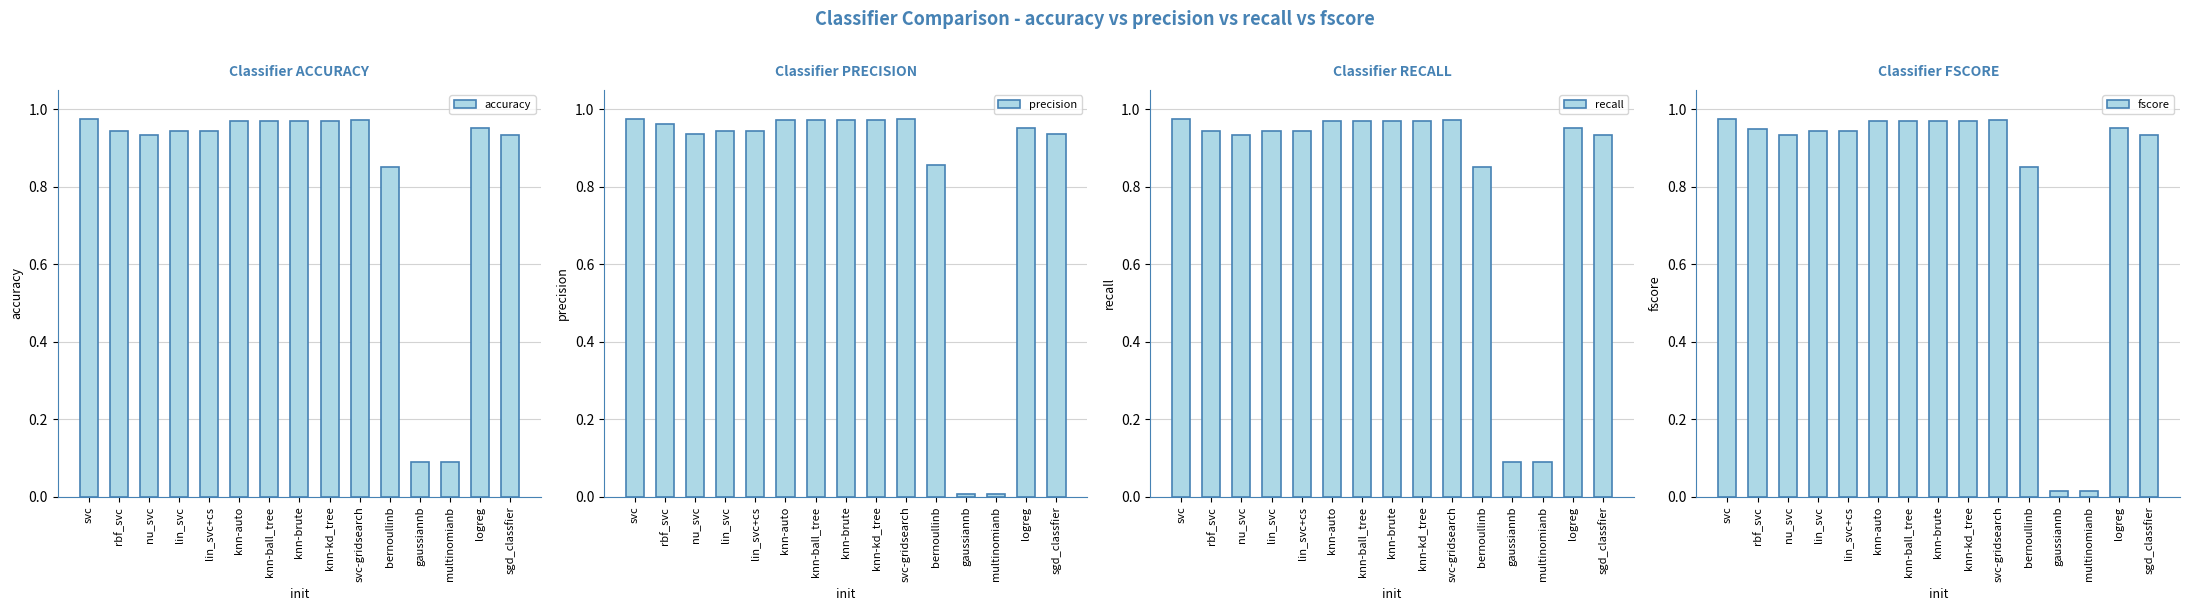

What is the minimum value for recall?

0.1